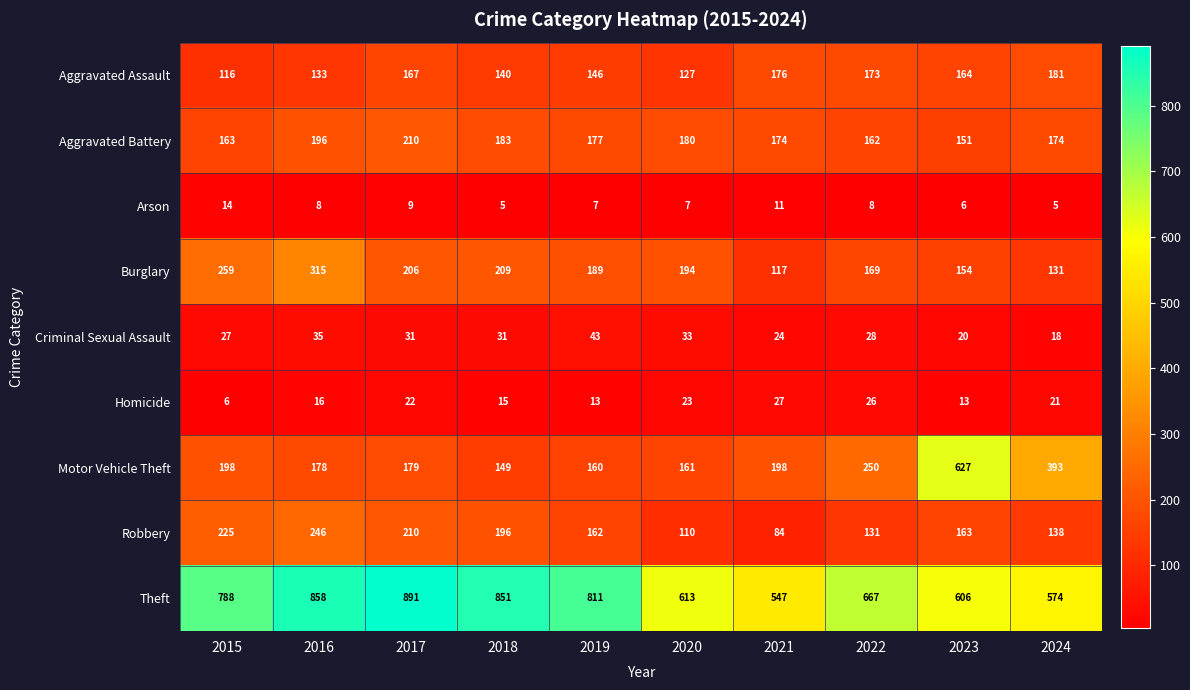

How many series are shown in this chart?

9